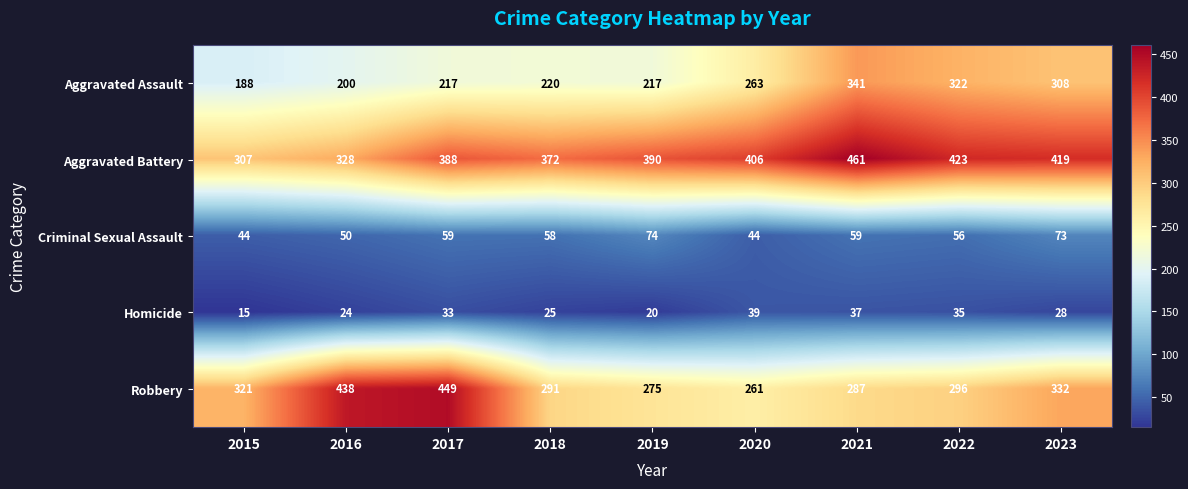

Rank the series at 2018 from lowest to highest value.

Homicide, Criminal Sexual Assault, Aggravated Assault, Robbery, Aggravated Battery